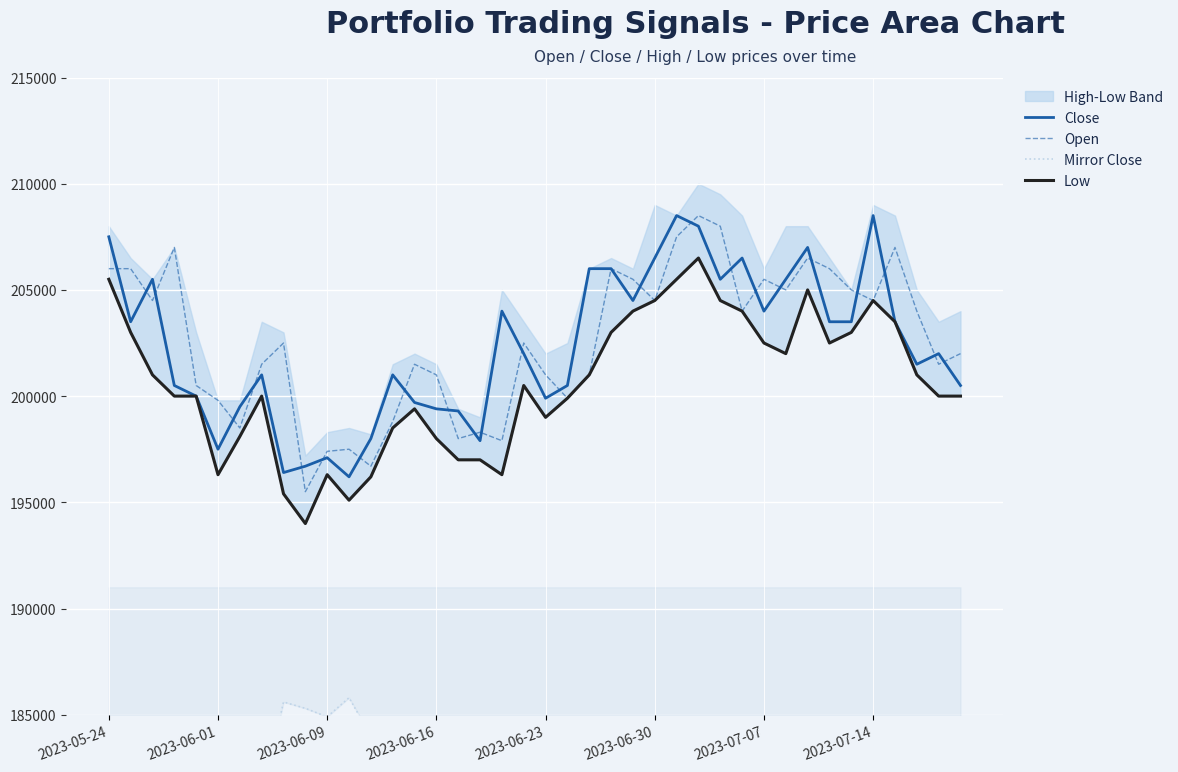

Where is Close nearest to the value 202350?

19